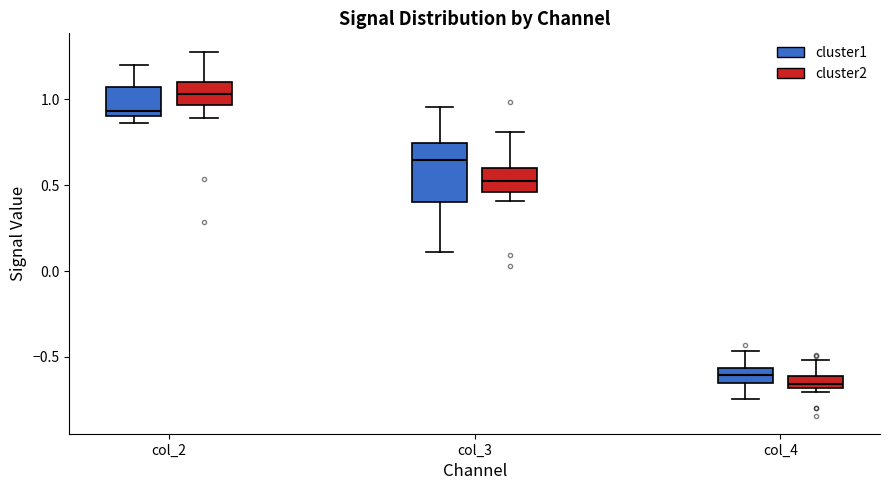

Comparing the boxes themselves (not the whiskers), which one is the tallest?

col_3 (cluster1)